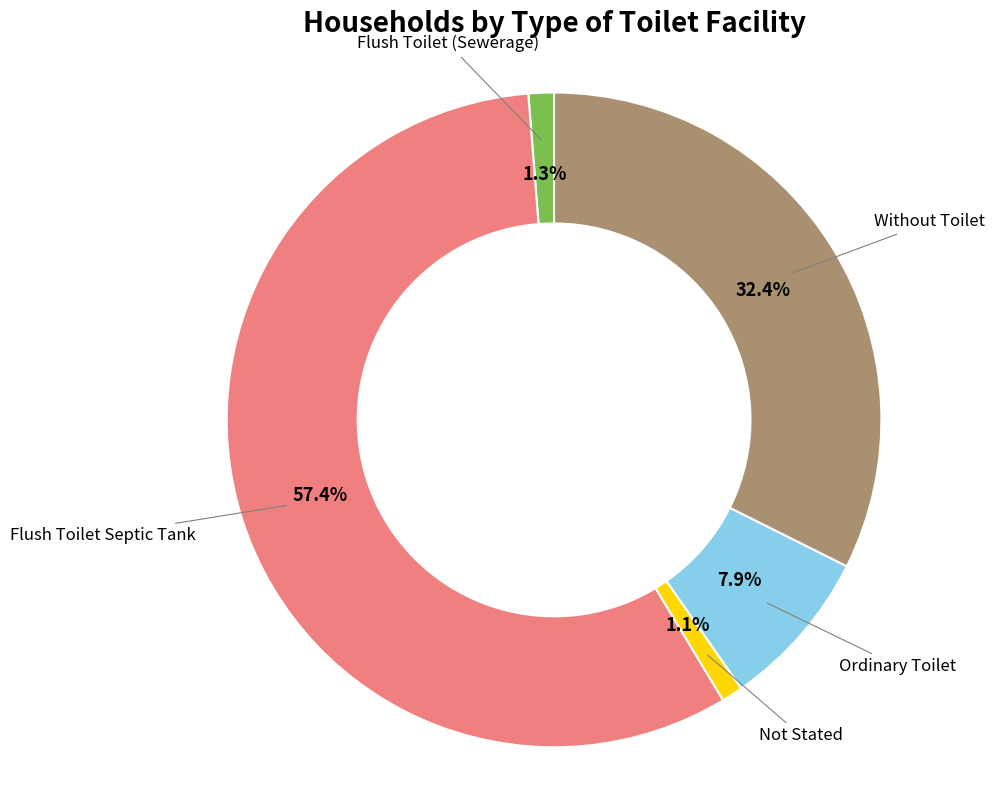

Is there a majority slice in this chart?

Yes